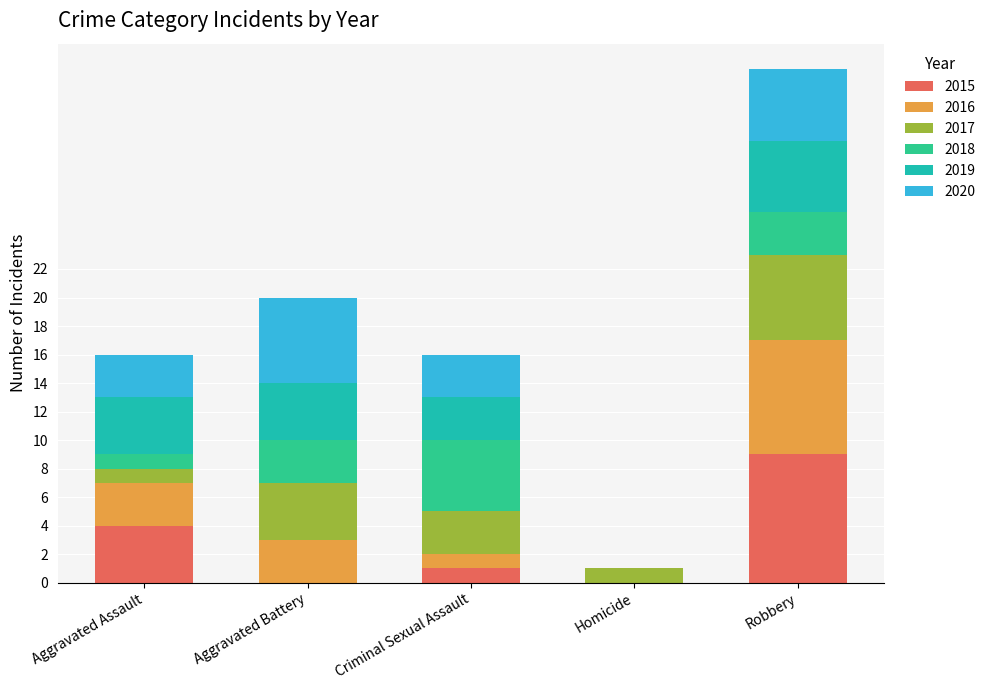

At which label is 2019 closest to 2?

Criminal Sexual Assault